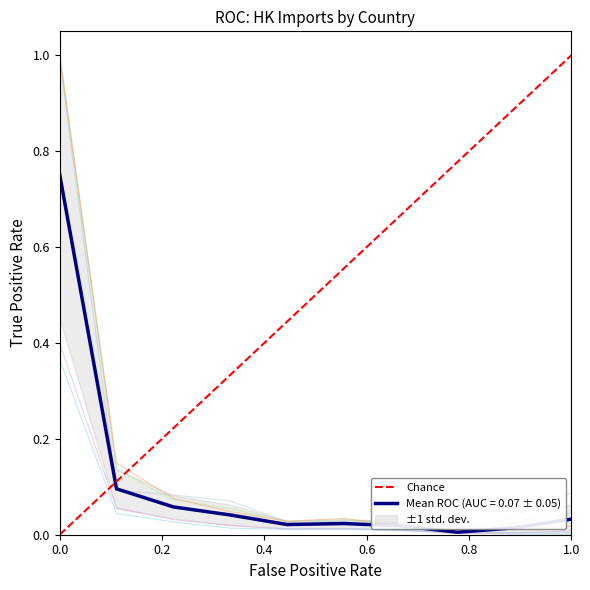

What is the value of the 2nd point from the left?

1